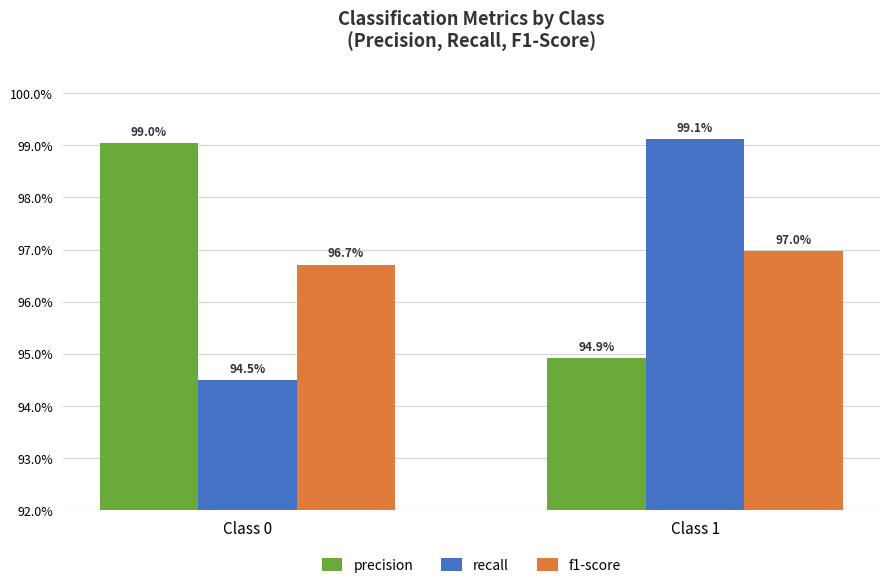

What is the sum of the recall values at Class 1 and Class 0?

1.9